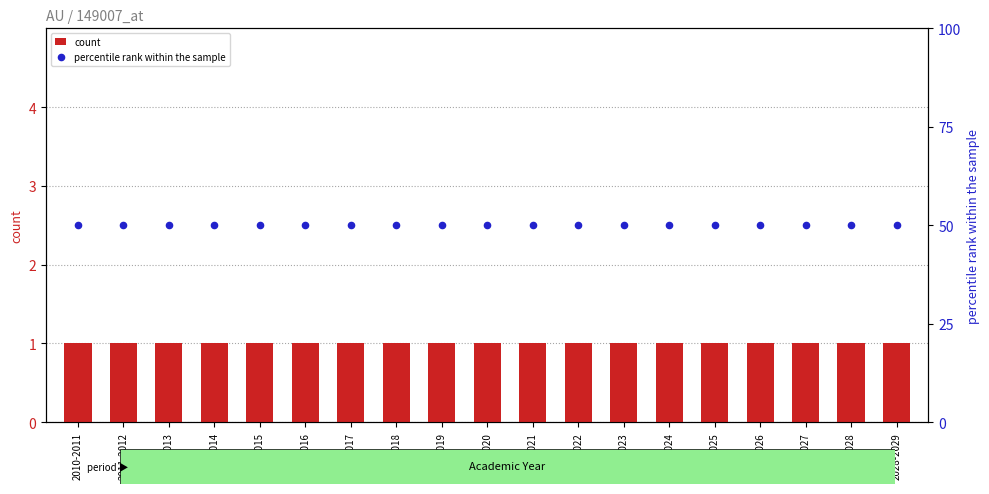

What are all the series names shown in the legend?

count, percentile rank within the sample